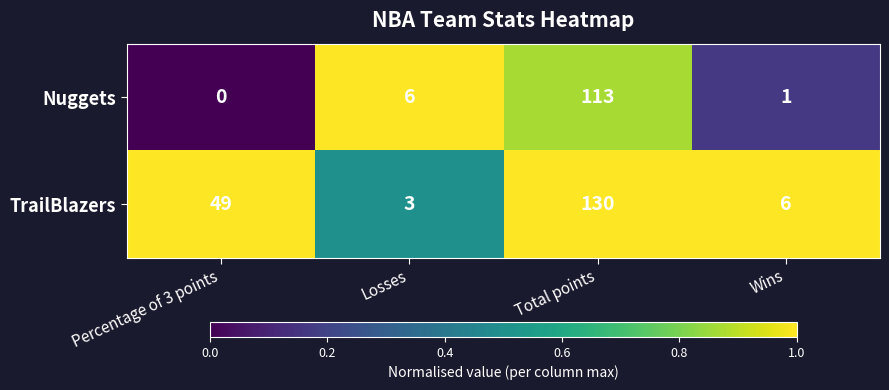

Which category has the highest value in the Nuggets series?

Total points